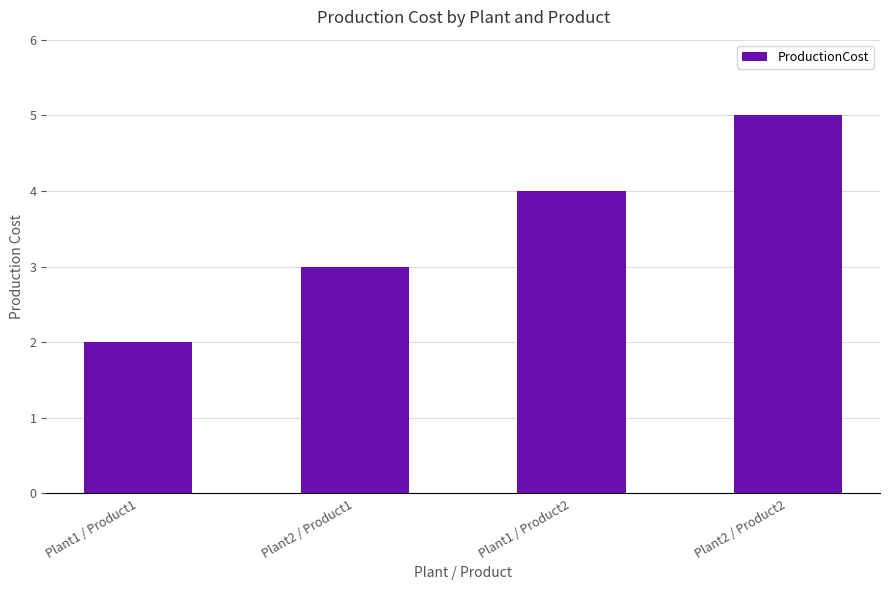

At which category does the chart reach its peak across all series?

Plant2 / Product2